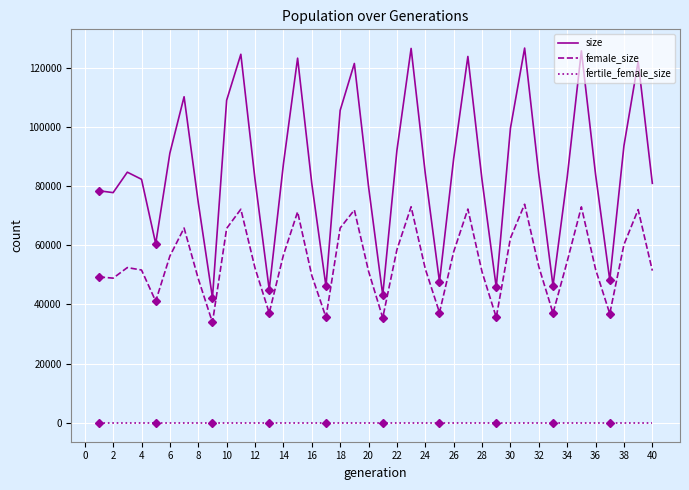

What is the value of the size point at the 2nd from the left?

77763